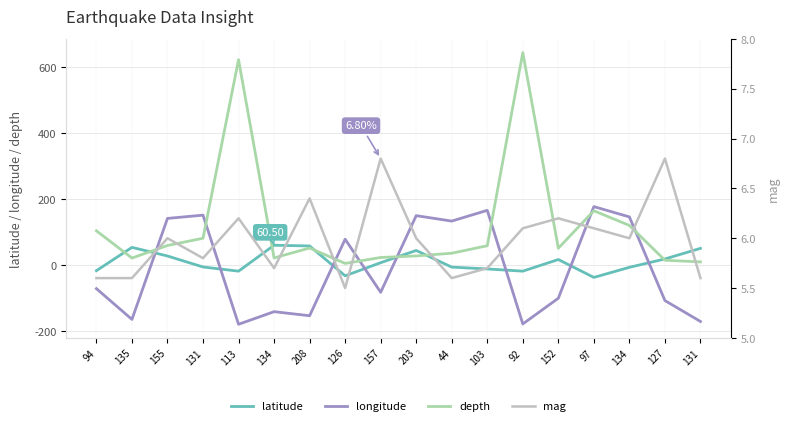

In longitude, how many points are lower than both neighbors (excluding endpoints)?

6